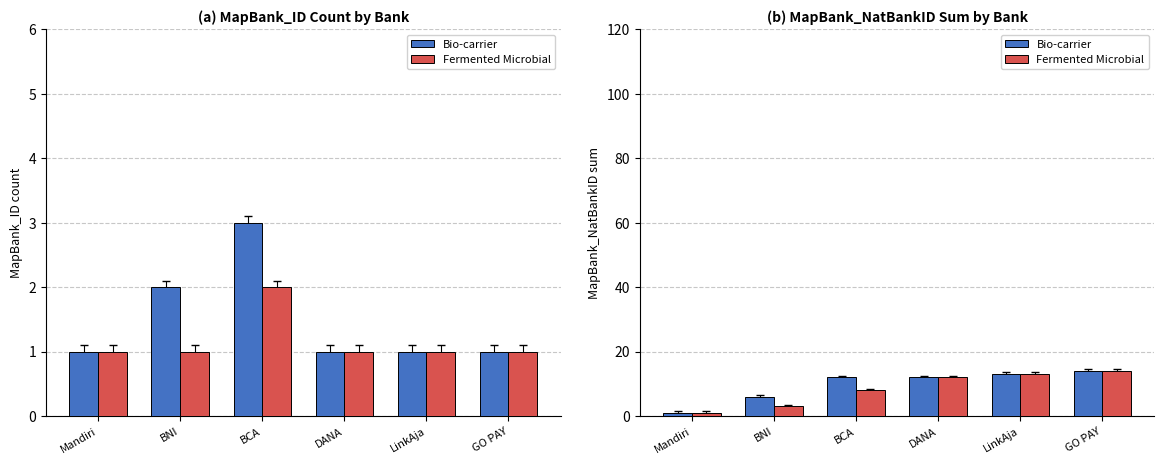

Are the bars grouped side by side (vs. stacked)?

Yes